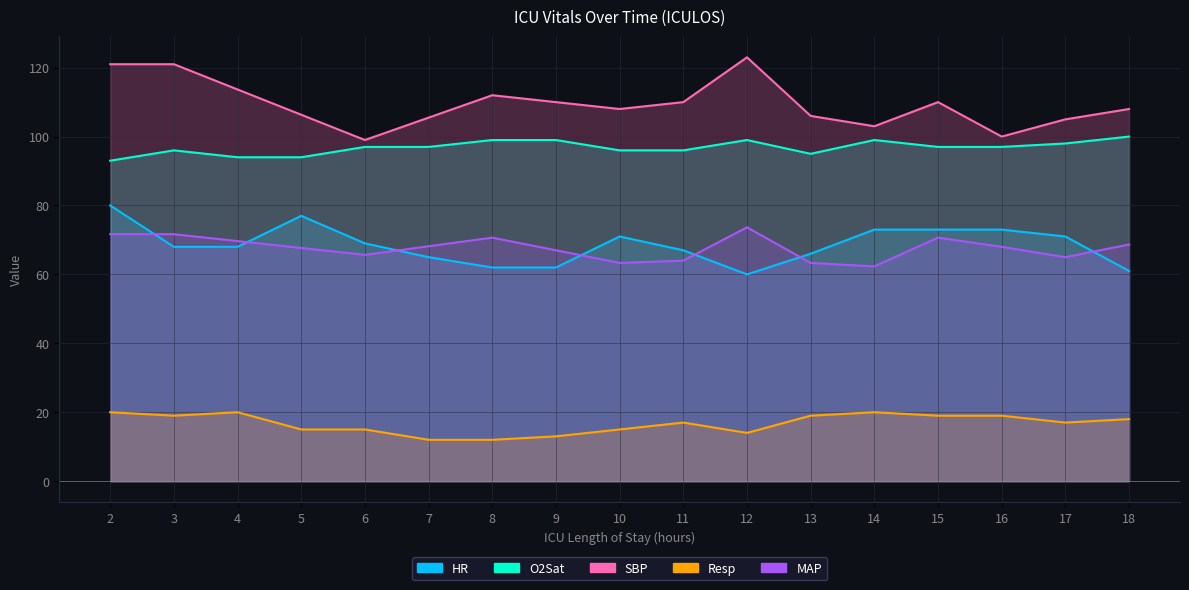

At which category does the chart reach its peak across all series?

18